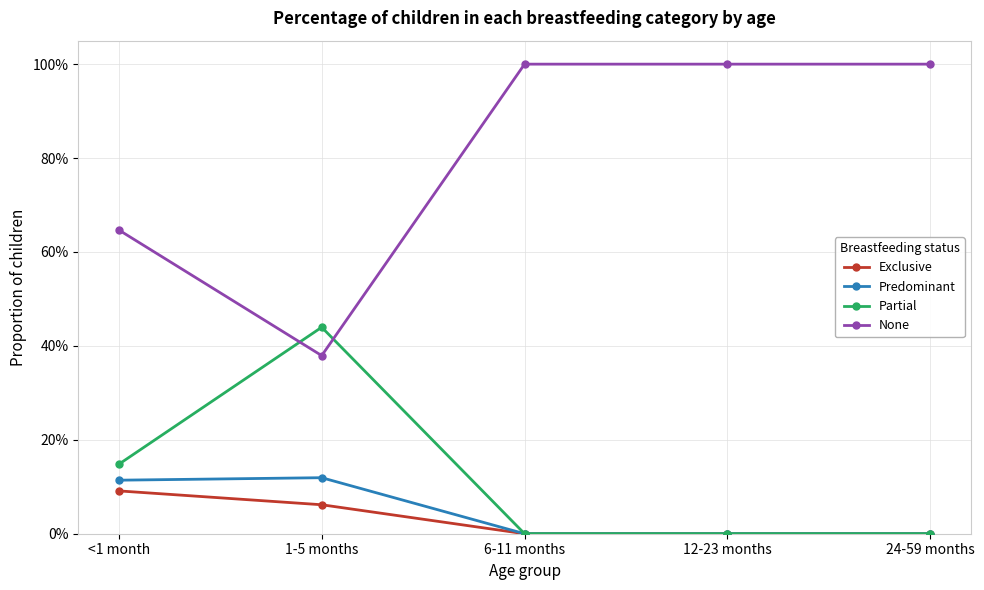

Is the value of Predominant at 12-23 months greater than the value of Exclusive at 12-23 months?

No